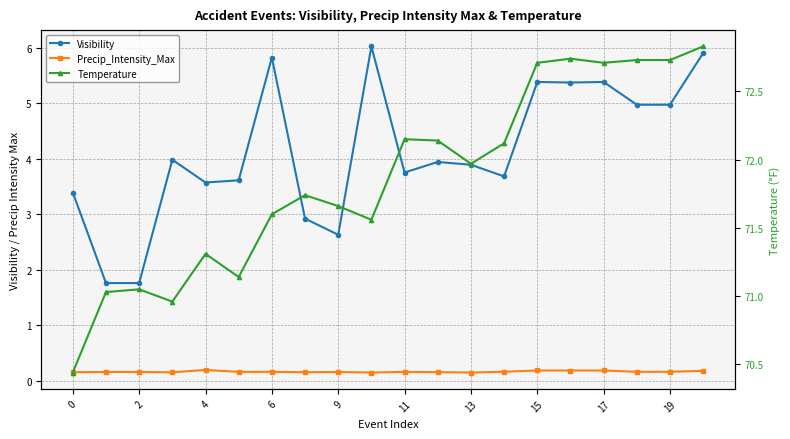

Which series has the largest total across all categories?

Temperature